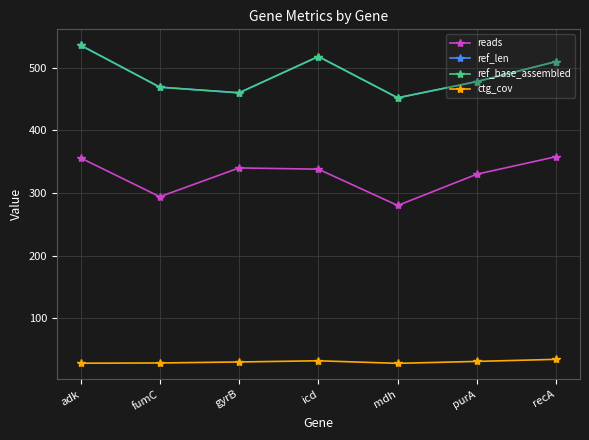

Is this an area chart (filled region under the line)?

No